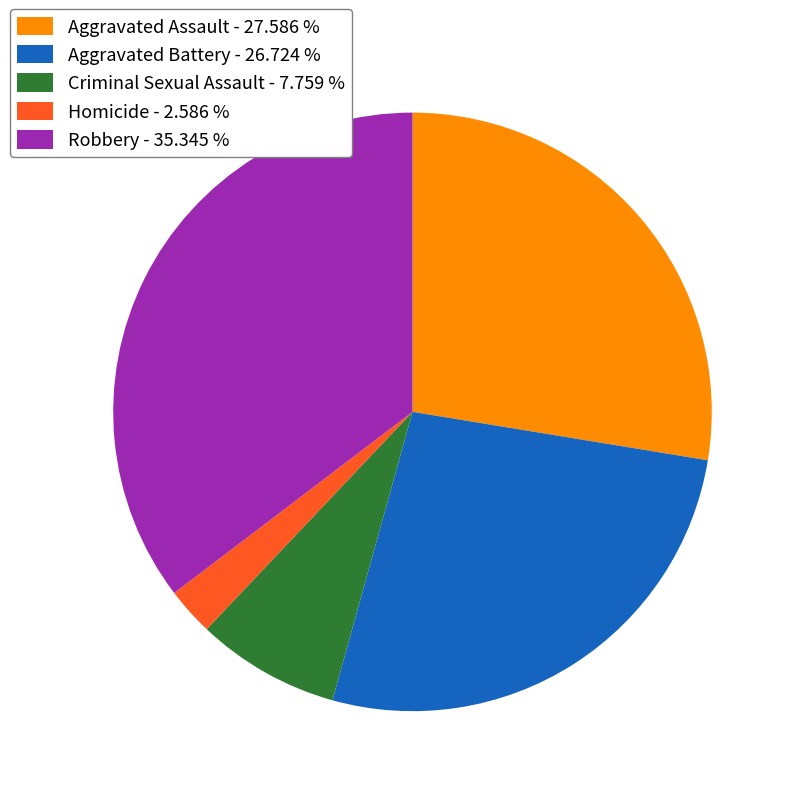

Which has a higher value, Robbery - 35.345 % or Aggravated Assault - 27.586 %?

Robbery - 35.345 %